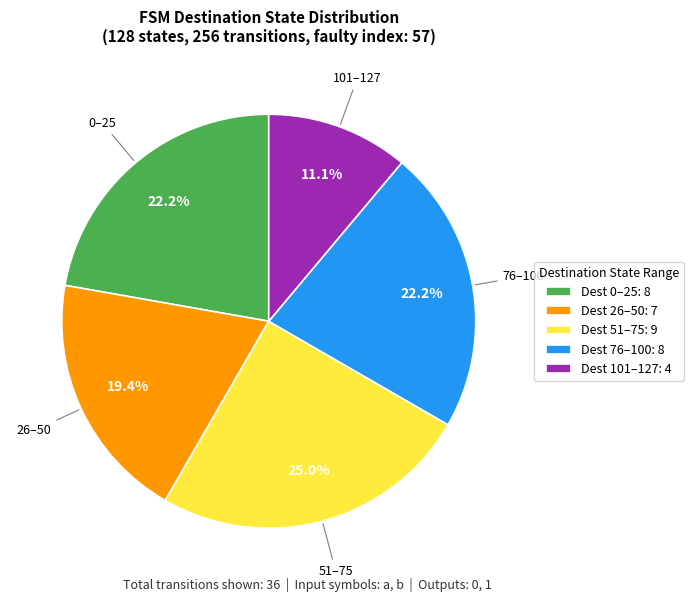

Count the number of slices in the pie.

5